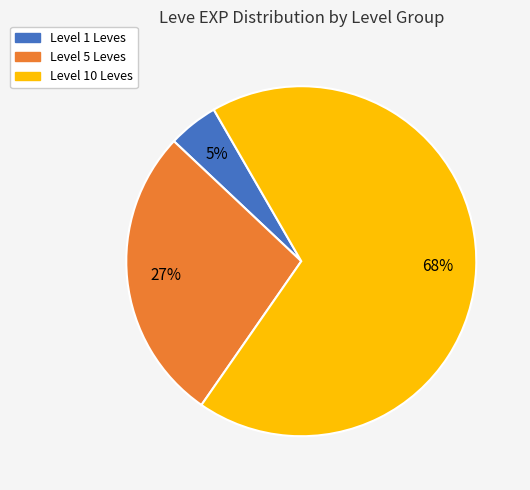

Is there a majority slice in this chart?

Yes